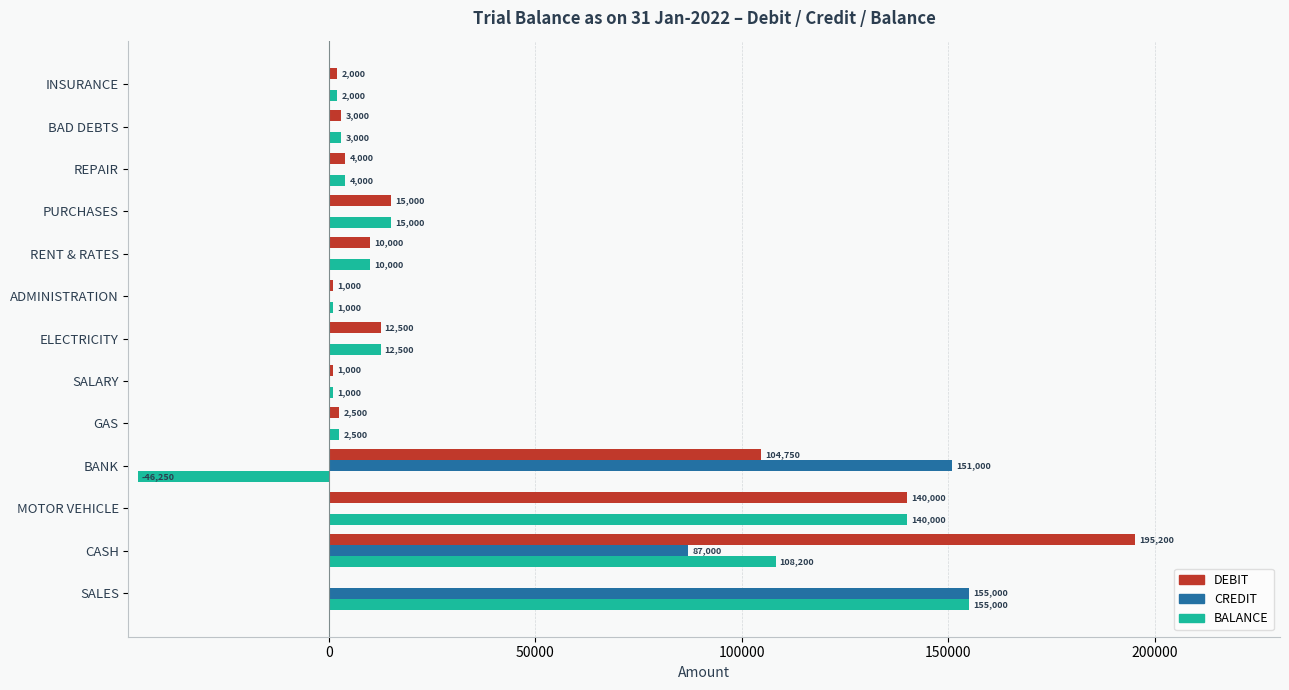

At which label does BALANCE reach its peak?

SALES